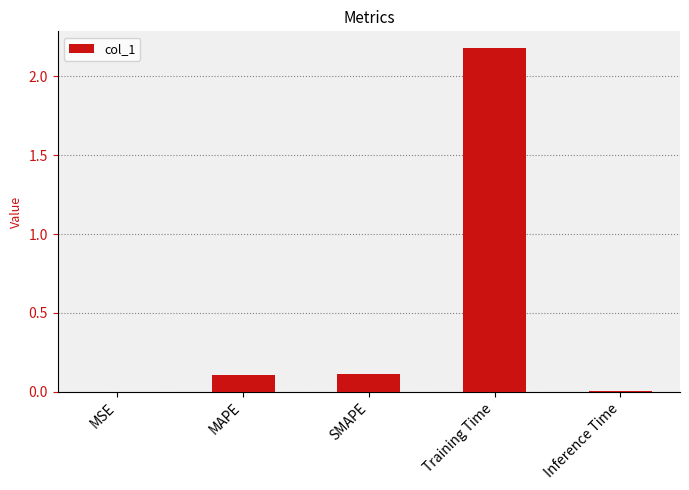

What is the sum of the values at Training Time and SMAPE?

2.3